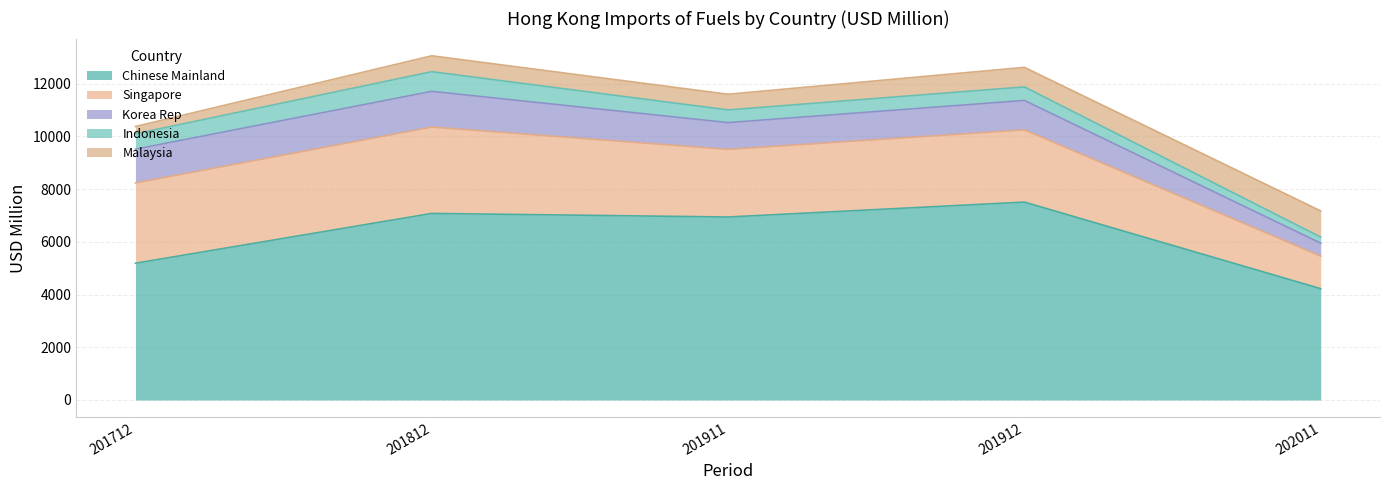

Where is the first local maximum for Indonesia?

201812